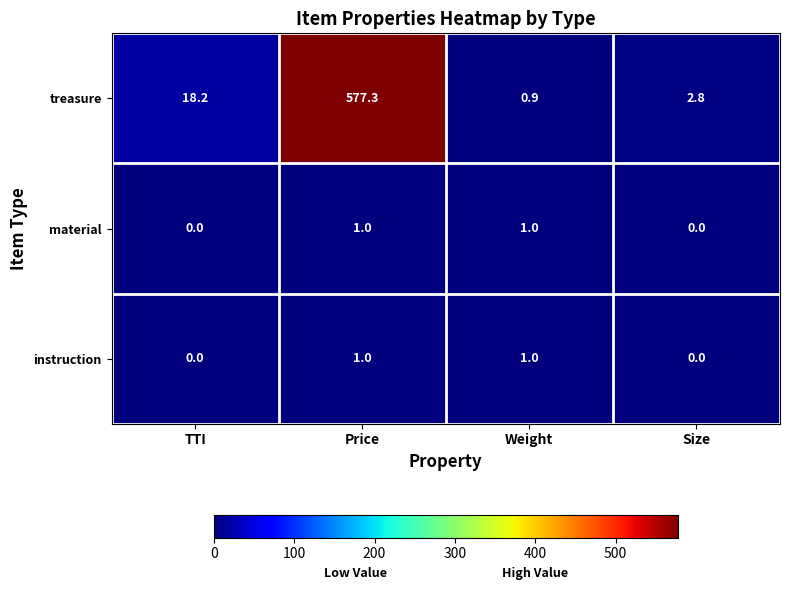

What is the approximate value of treasure at Price?

577.3